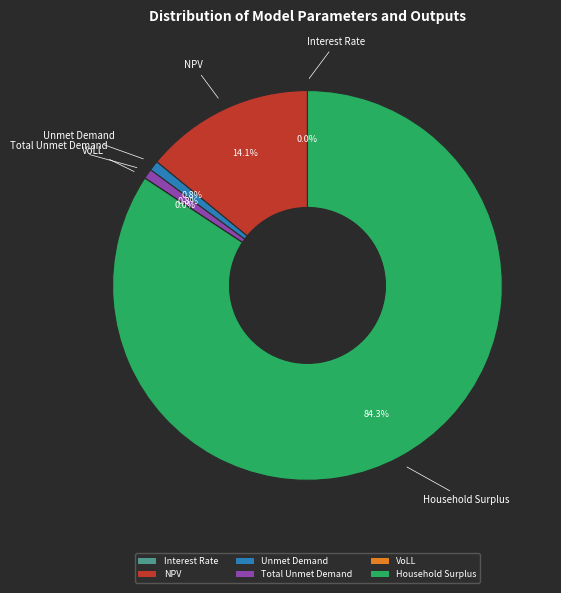

Is it true that Total Unmet Demand is 7% of the pie?

False